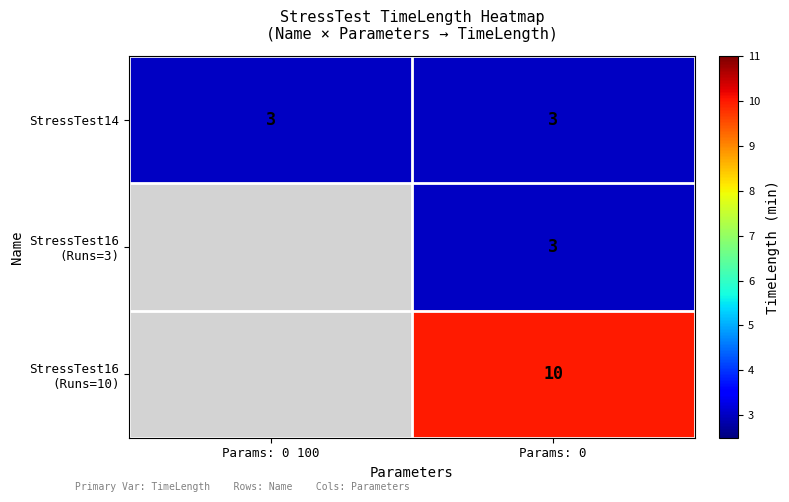

At how many categories does at least one series exceed 5?

1